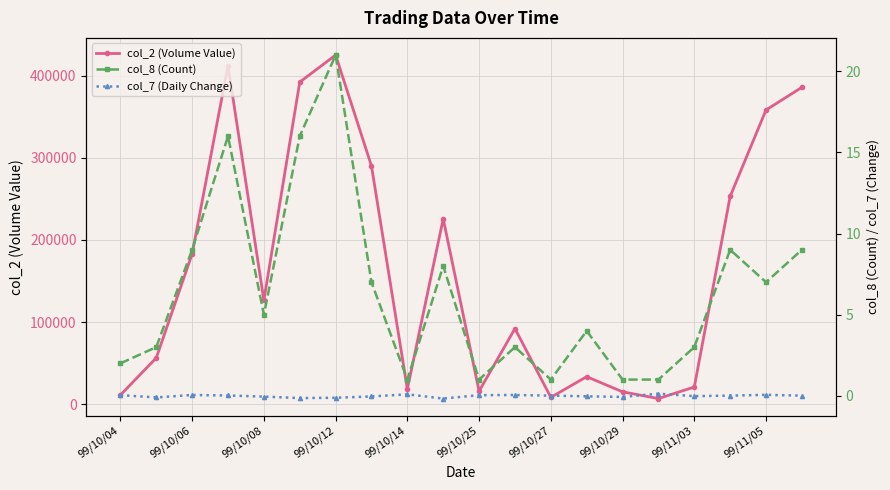

True or false: col_2 (Volume Value) has more than 0 interior local peaks.

True